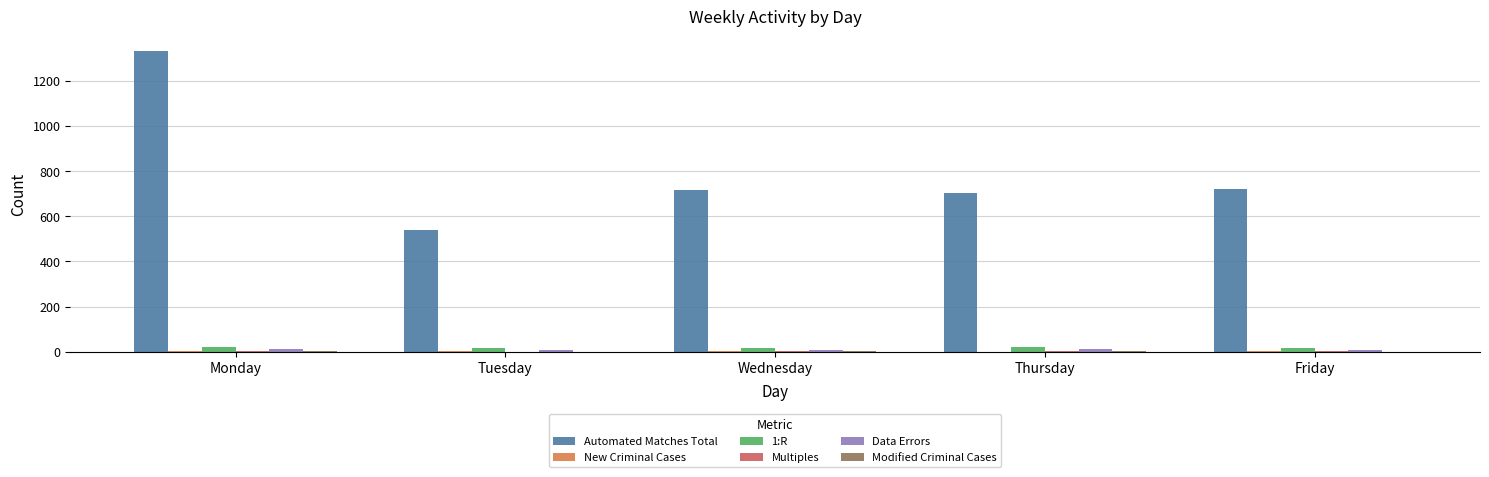

What is the maximum value shown in the chart?

1330